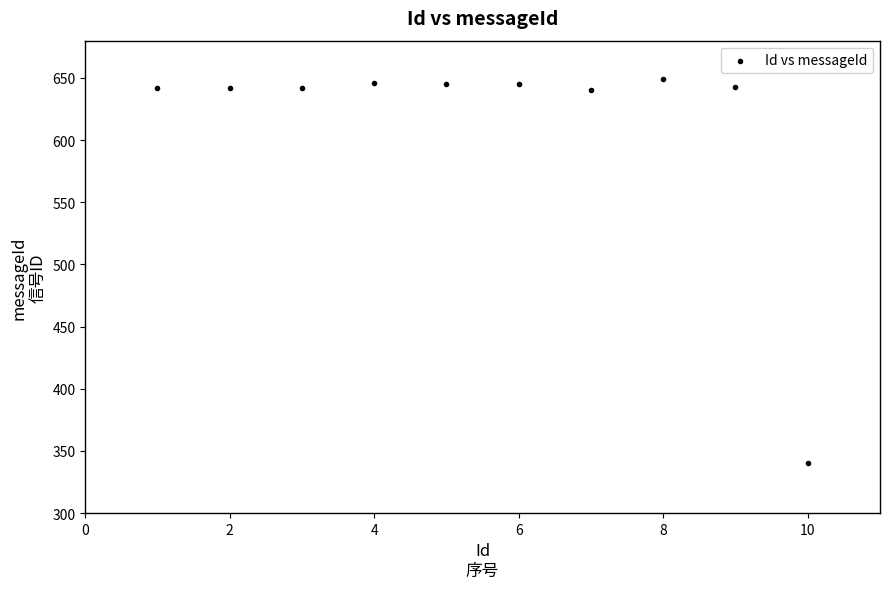

What is the range of X values (max minus min)?

9